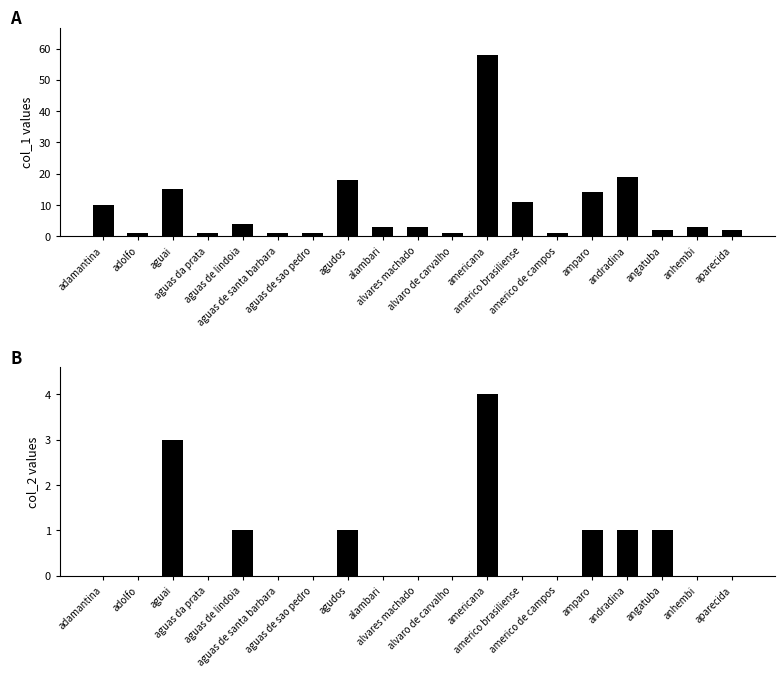

What is the value of the col_1 bar at the 10th from the left?

3